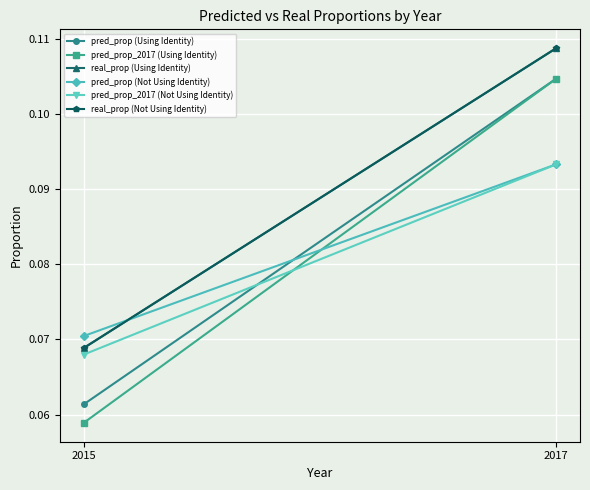

Rank the series at 2015 from highest to lowest value.

pred_prop (Not Using Identity), real_prop (Using Identity), real_prop (Not Using Identity), pred_prop_2017 (Not Using Identity), pred_prop (Using Identity), pred_prop_2017 (Using Identity)